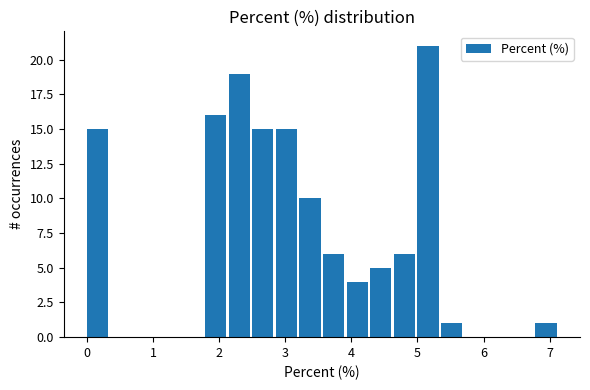

Read against the x-axis, roughly where is the centre of the tallest bar?

5.2